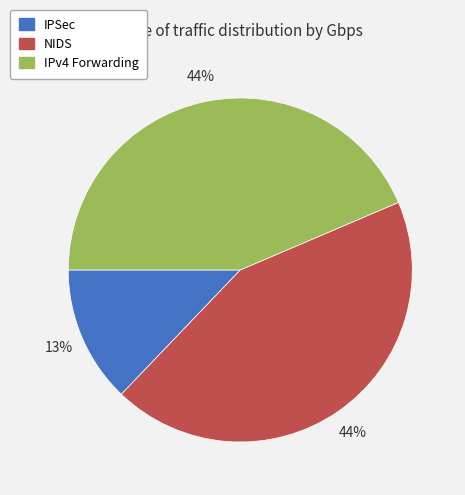

True or false: IPv4 Forwarding accounts for 56% of the total.

False